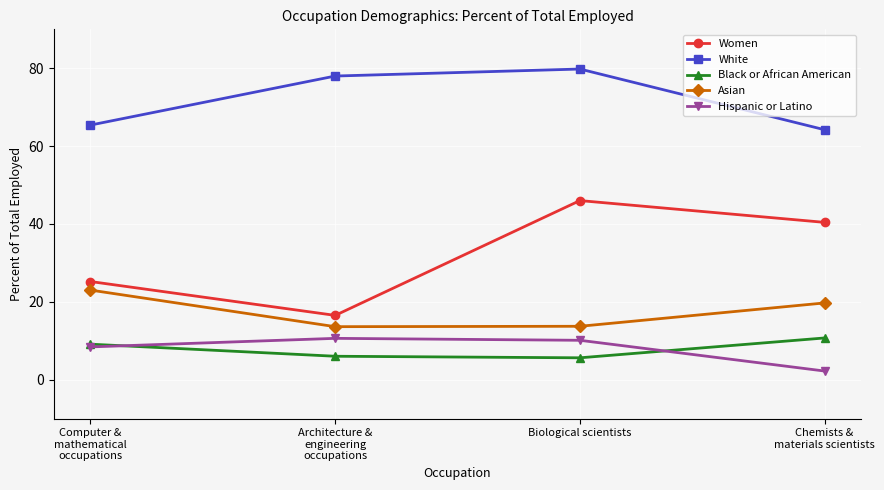

What is the smallest value displayed?

2.2